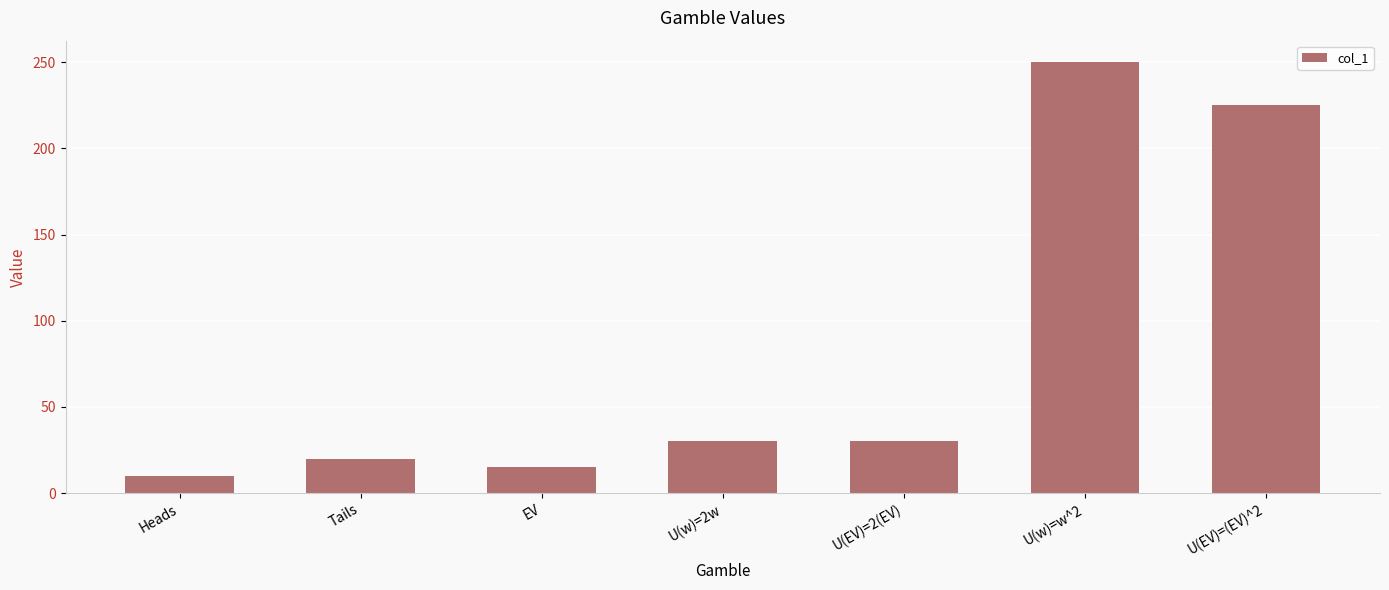

Reading right to left, extract all data points from this chart.

225	250	30	30	15	20	10